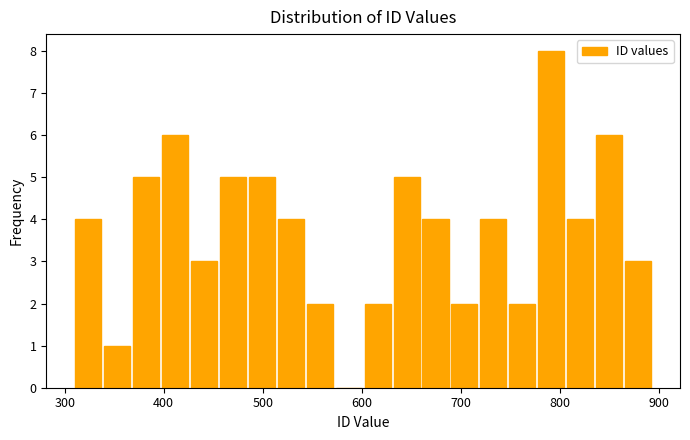

Read against the x-axis, roughly where is the centre of the tallest bar?

790